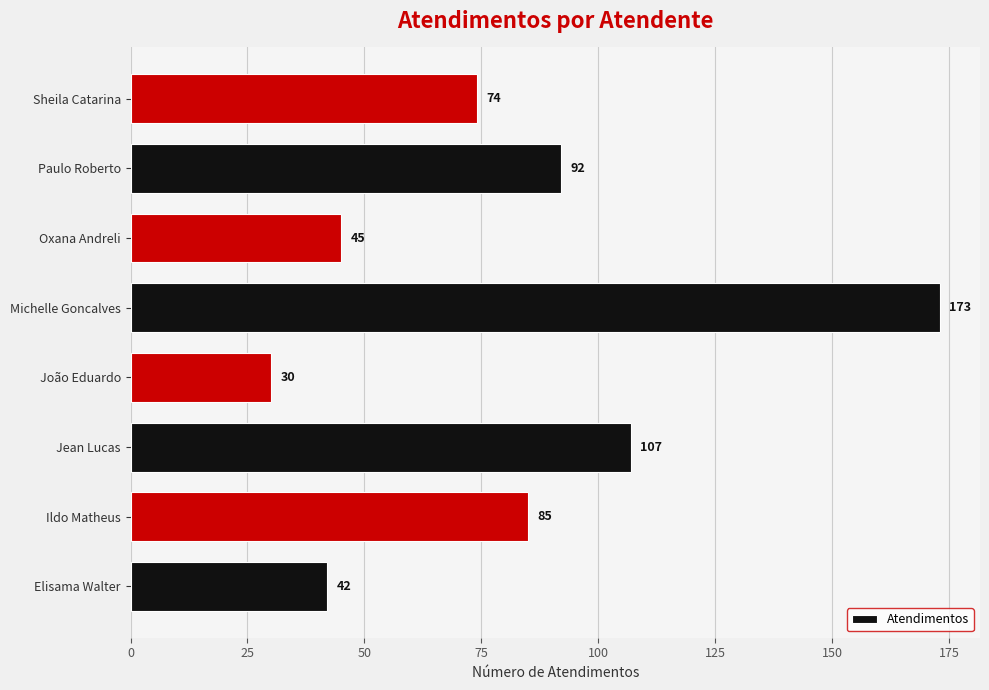

How many distinct data groups are displayed?

1